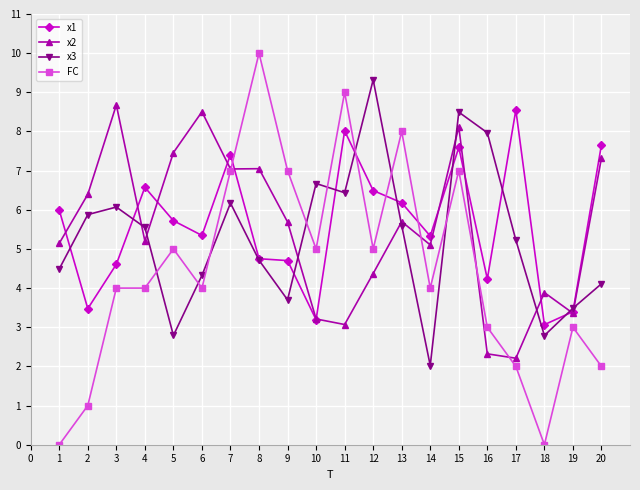

The value of FC at 13 is 5.9. True or false?

False